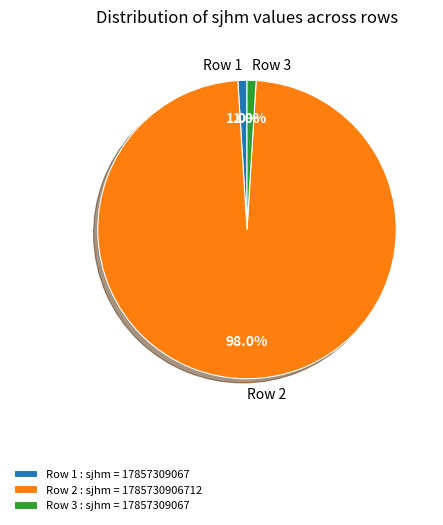

Which slice represents more than half of the pie?

Row 2